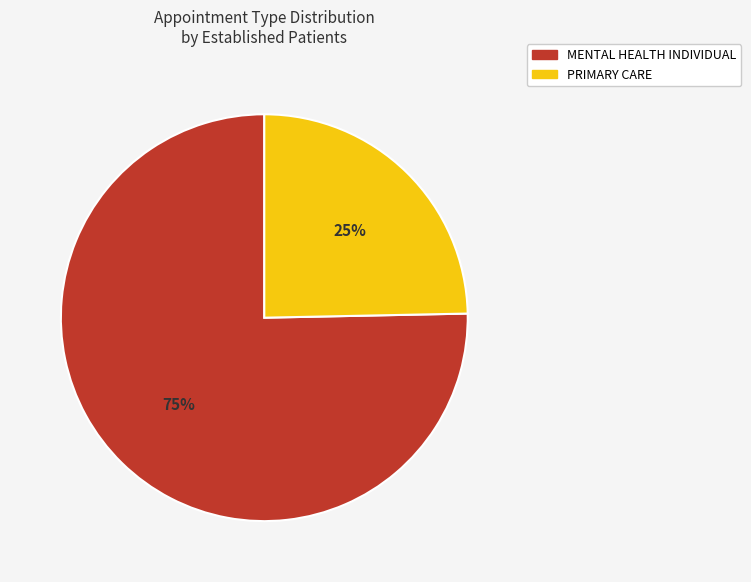

What is the smallest slice in the pie chart?

PRIMARY CARE